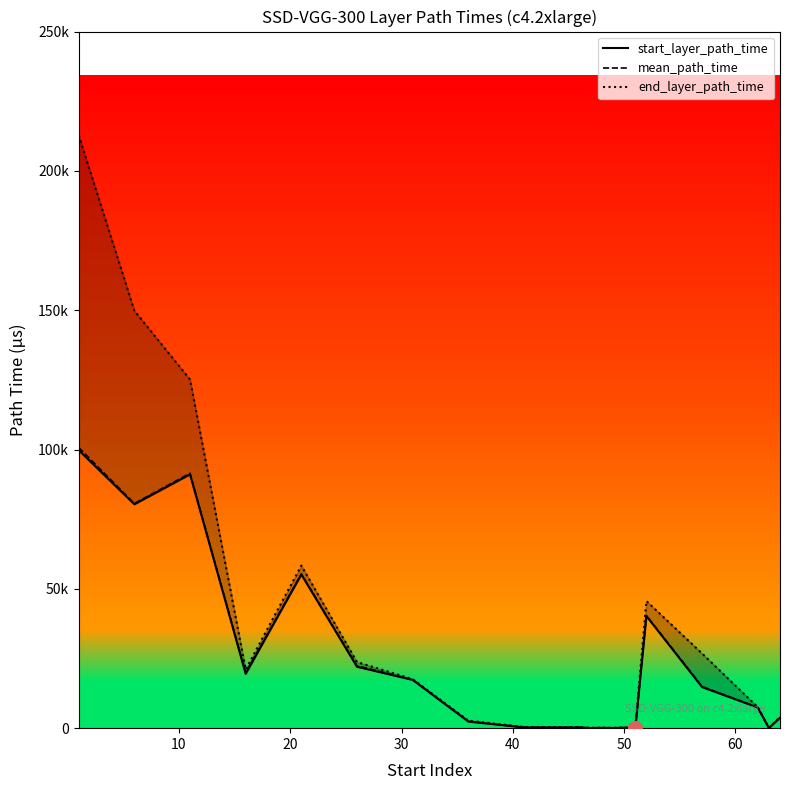

True or false: end_layer_path_time has more than 2 interior local peaks.

True